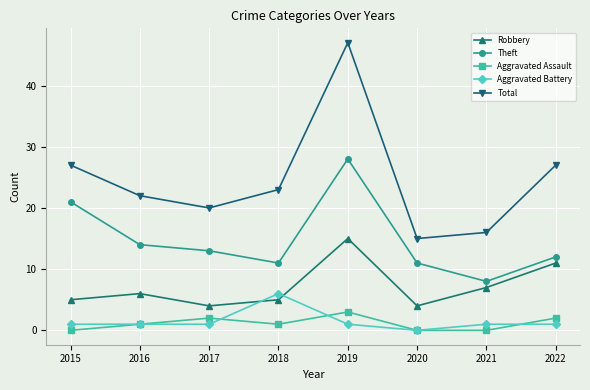

True or false: Aggravated Battery and Total cross at least once.

False